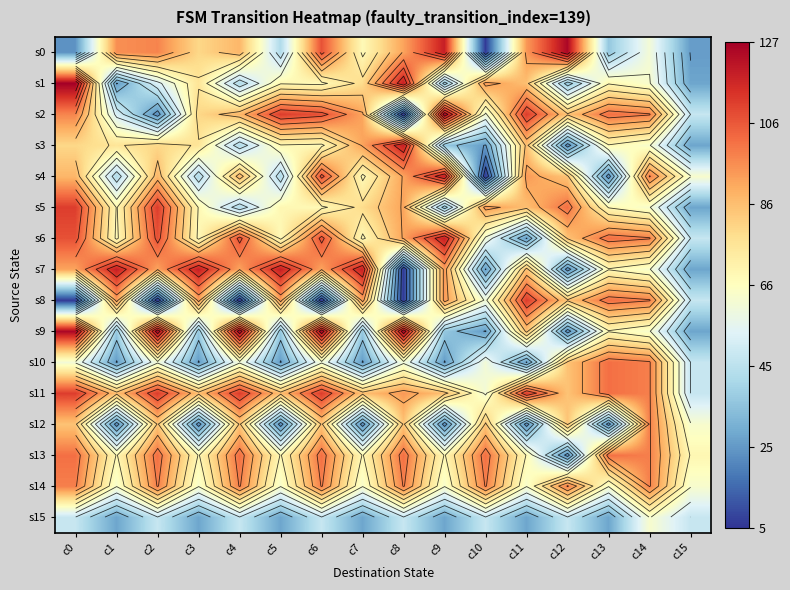

Rank the series by their maximum value, from lowest to highest.

s15, s12, s14, s10, s13, s5, s8, s11, s3, s4, s6, s7, s0, s2, s9, s1